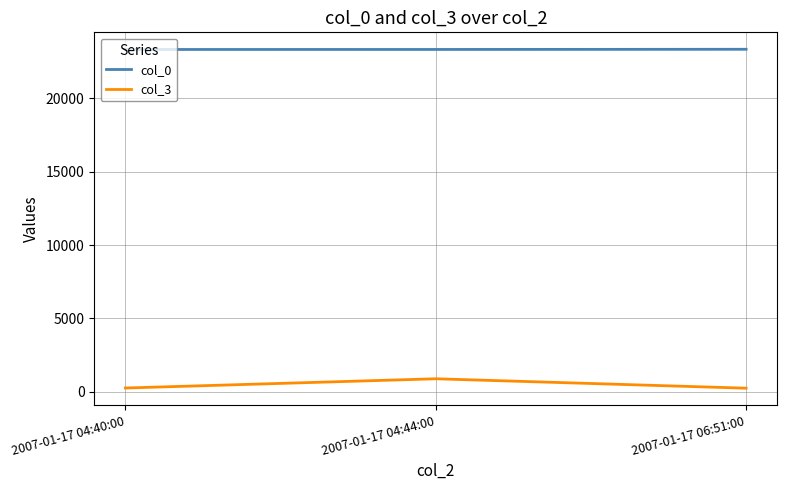

True or false: col_3 has a value of 249 at 2007-01-17 06:51:00.

True